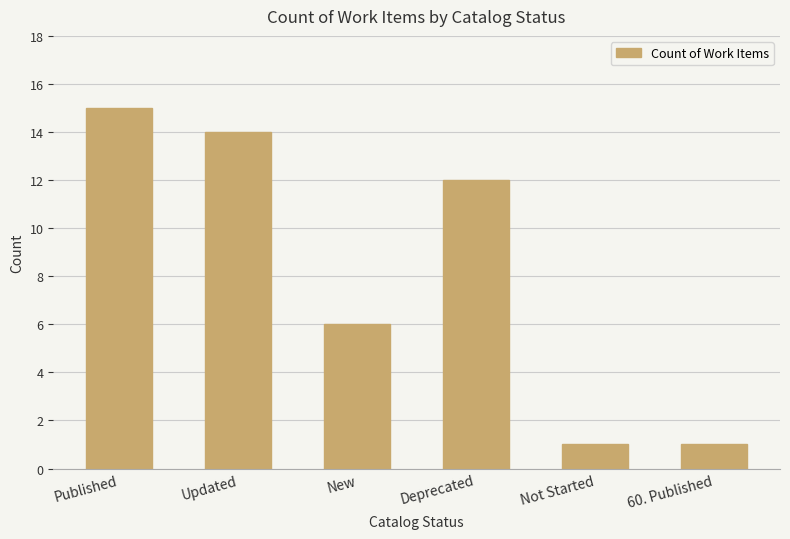

Reading right to left, transcribe all the data shown in this chart.

60. Published=1	Not Started=1	Deprecated=12	New=6	Updated=14	Published=15